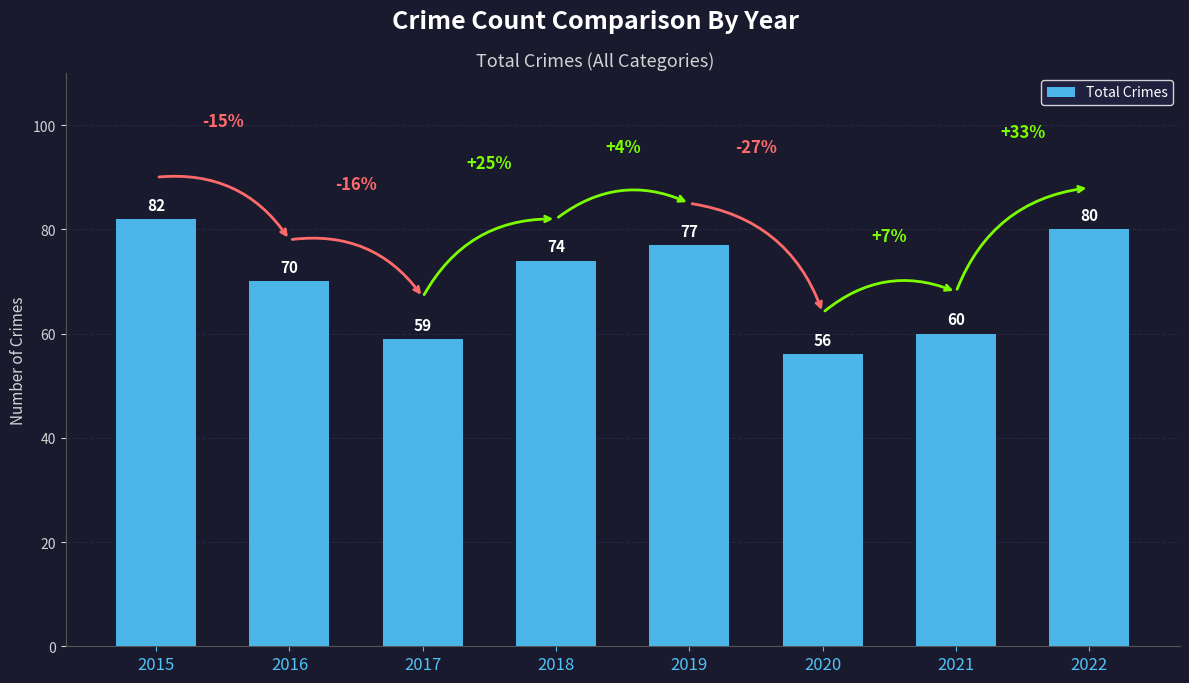

True or false: the data shows 98 at 2016.

False